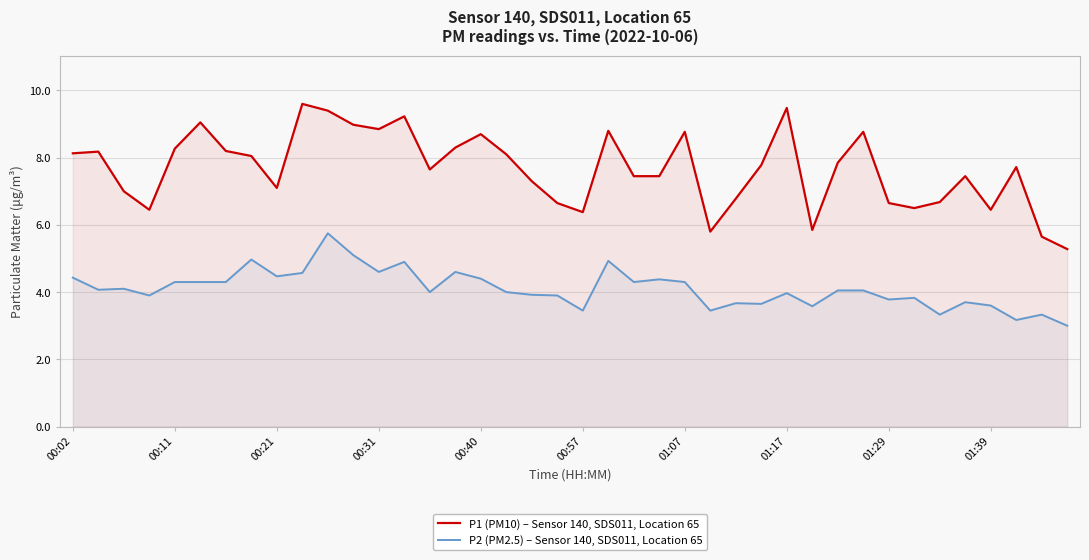

How many lines are shown in the chart?

2